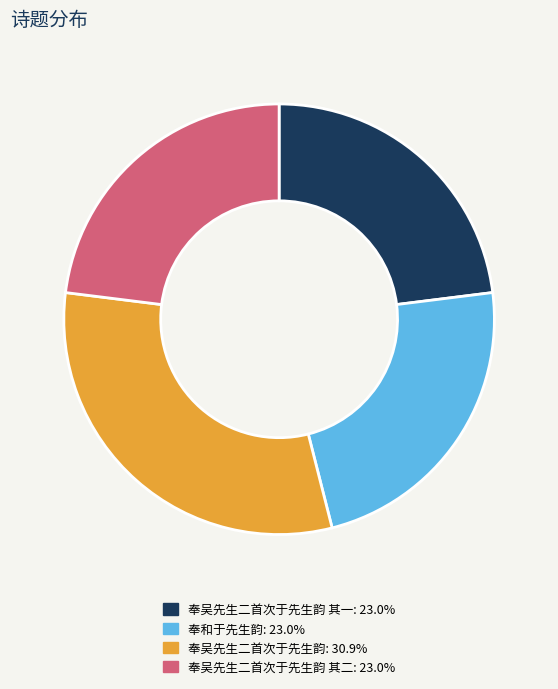

Is there a majority slice in this chart?

No